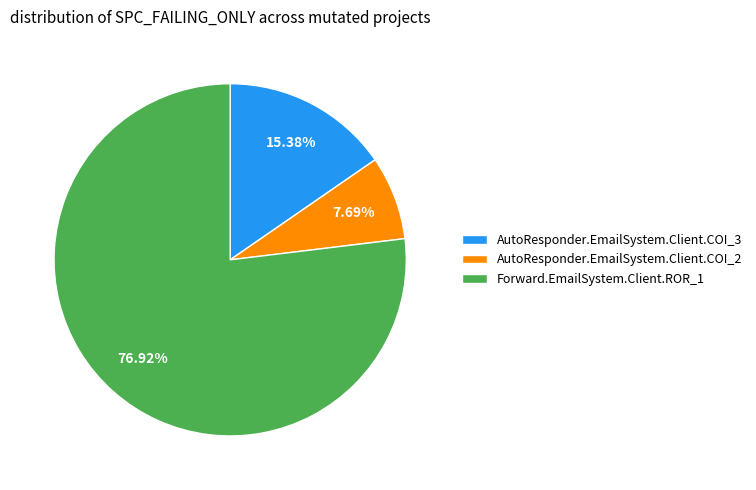

True or false: AutoResponder.EmailSystem.Client.COI_2 accounts for 8% of the total.

True